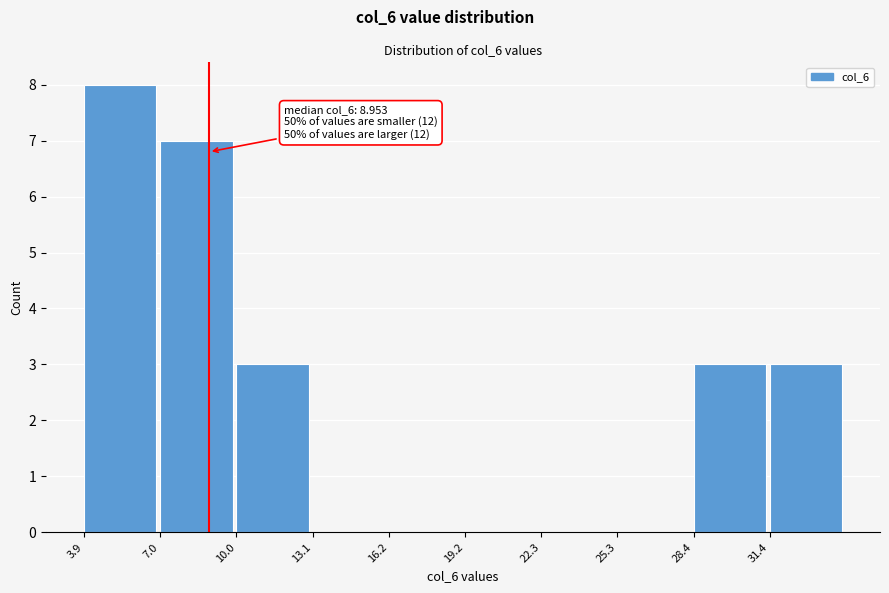

Which range on the x-axis has the tallest bar?

4.0 to 7.0